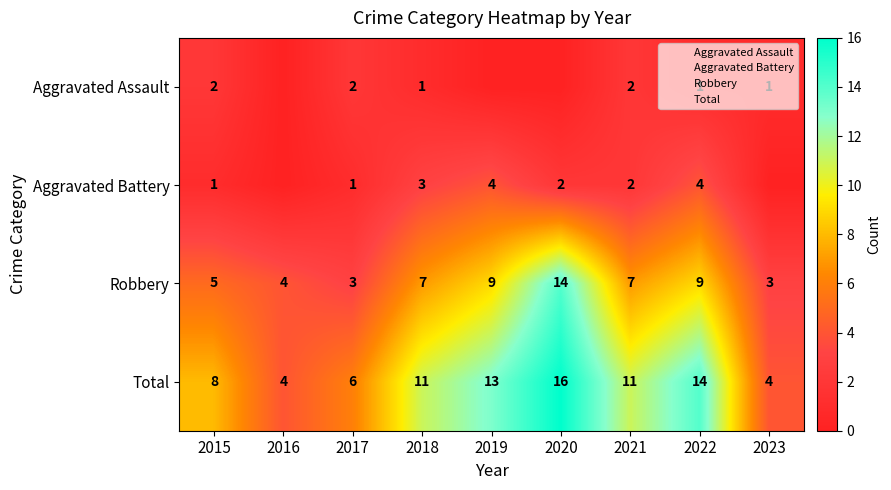

Is it true that Aggravated Assault equals 2 at 2021?

True